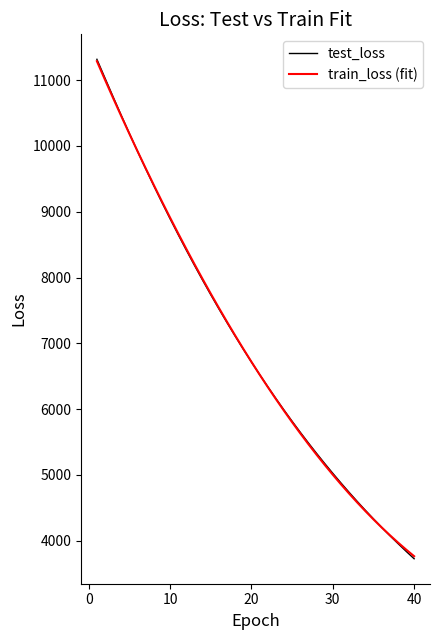

What is the greatest value displayed?

11316.7